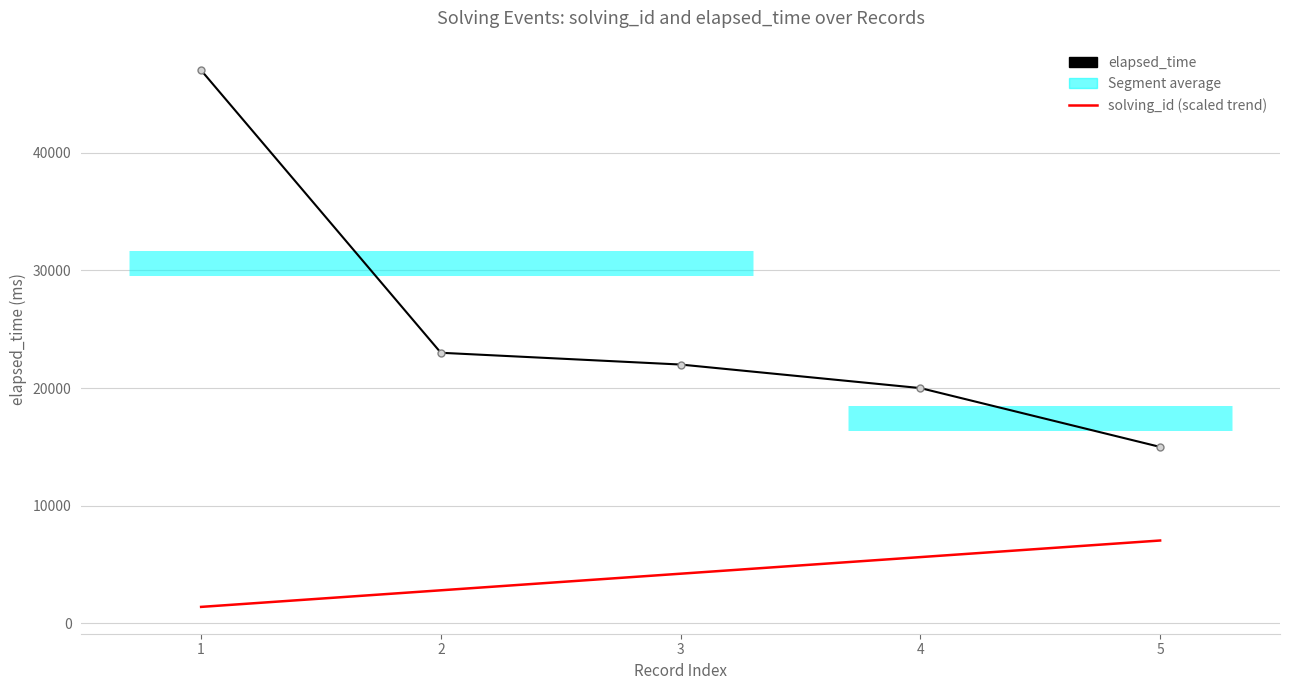

What is the minimum value shown in the chart?

1410